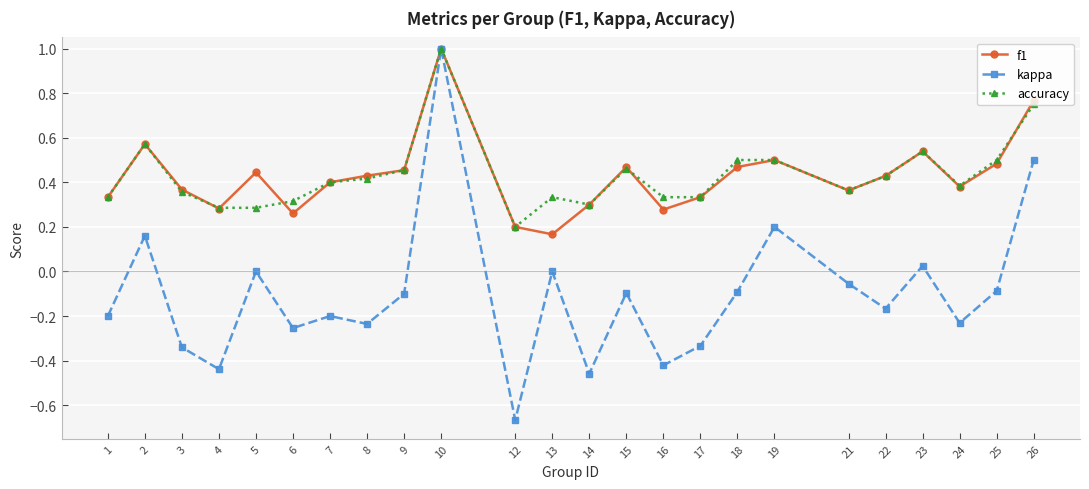

At which category is the sum across all series the highest?

10